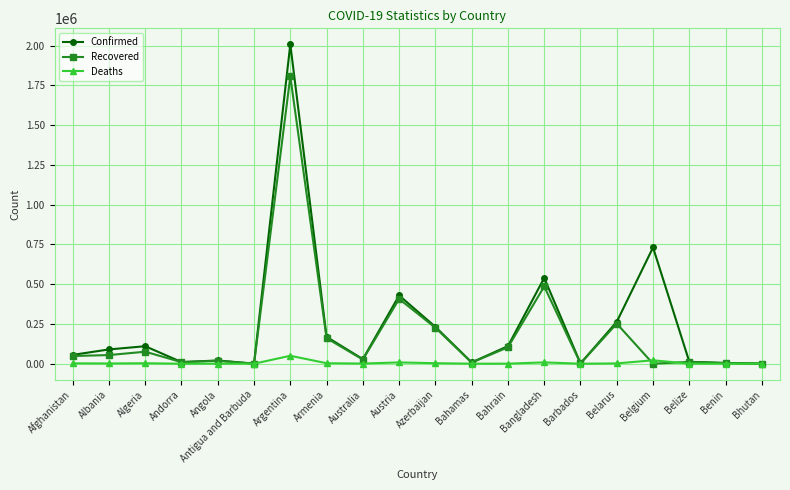

What is the approximate value of Confirmed at Barbados, to the nearest 10?

1900